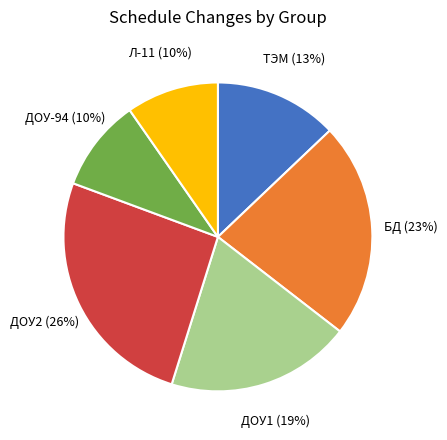

To the nearest percent, what is the difference between the largest and smallest slice percentages?

16%